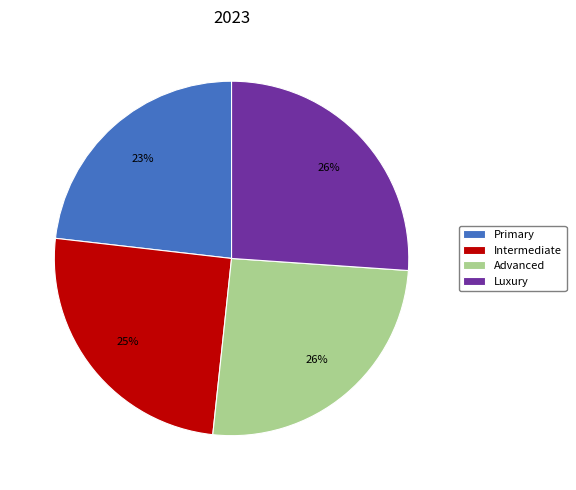

What is the smallest slice in the pie chart?

Primary